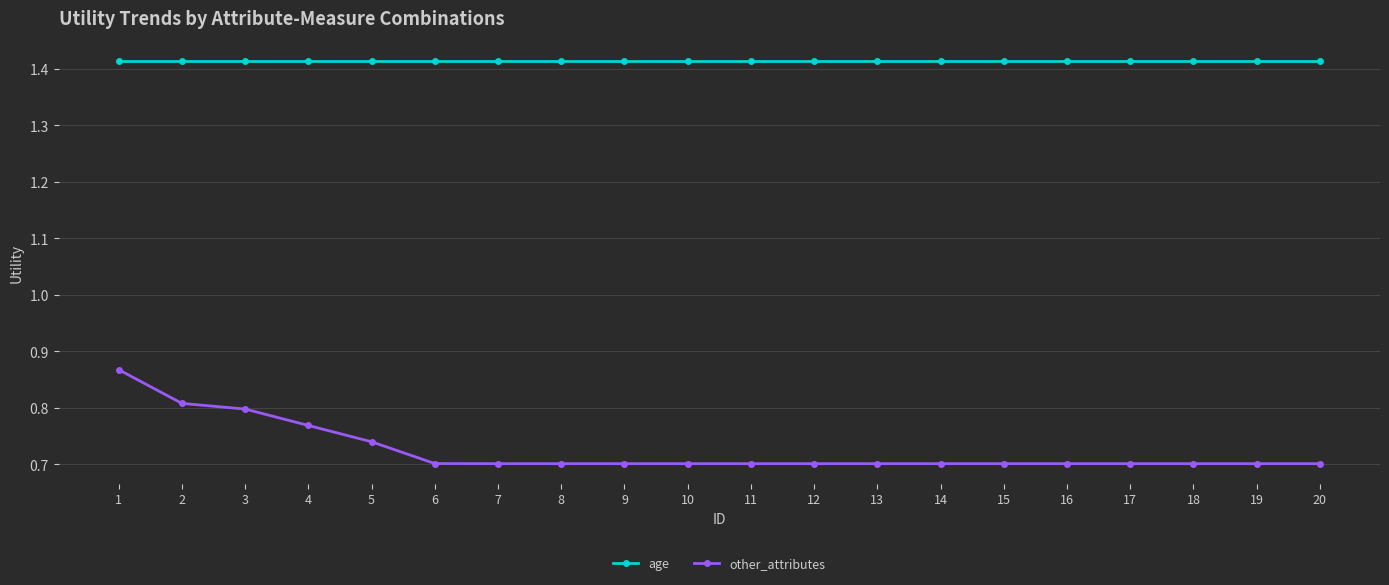

True or false: other_attributes and age intersect in this chart.

False